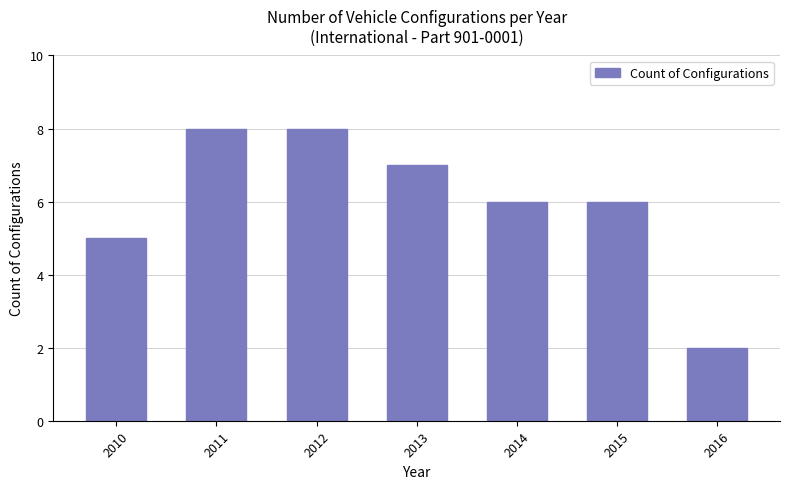

True or false: the data shows 6 at 2015.

True